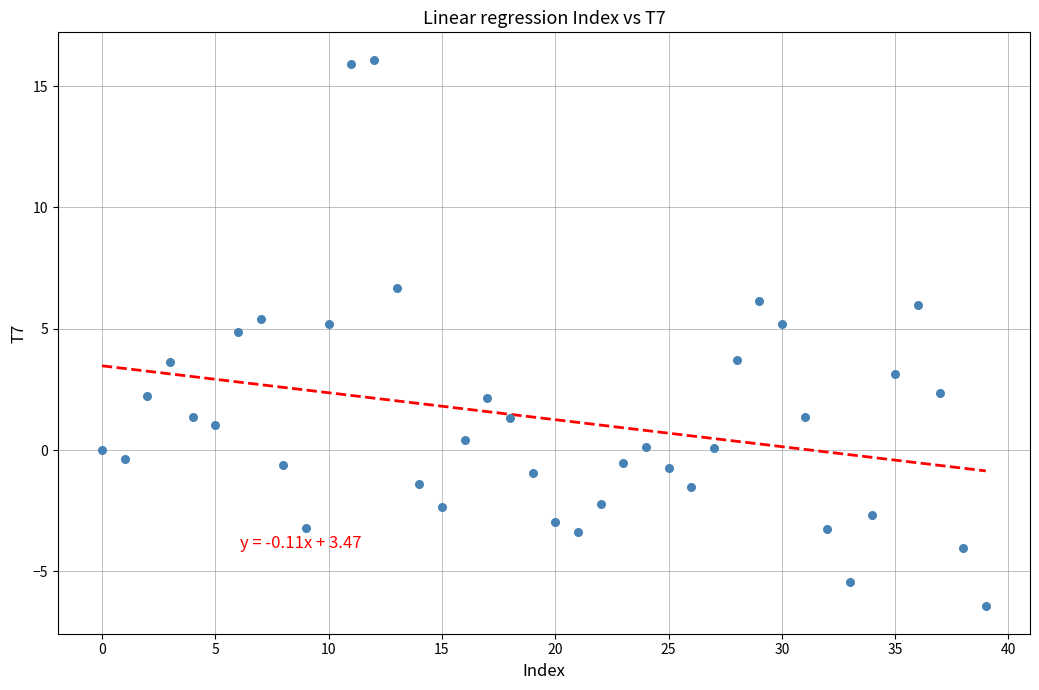

What is the range of Y values (max minus min)?

22.5